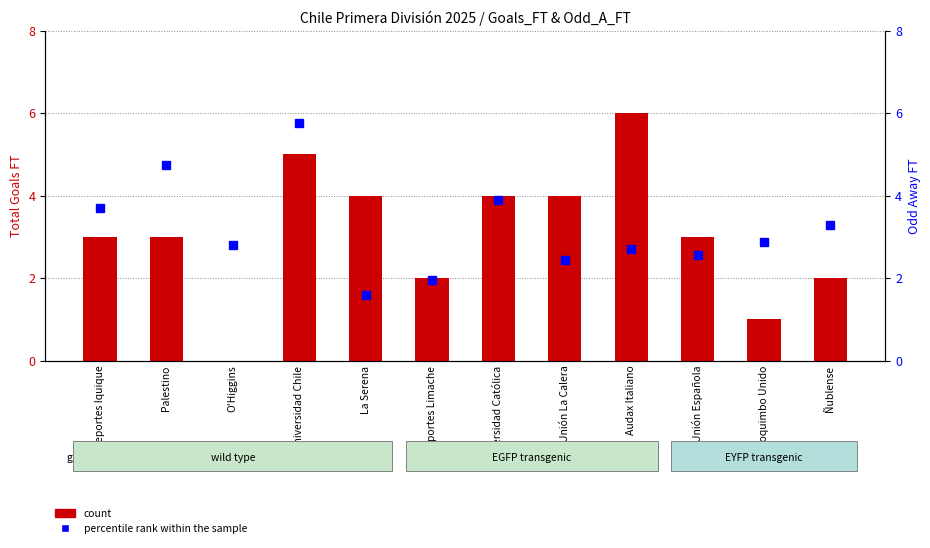

What is the total value across all series at La Serena?

5.6